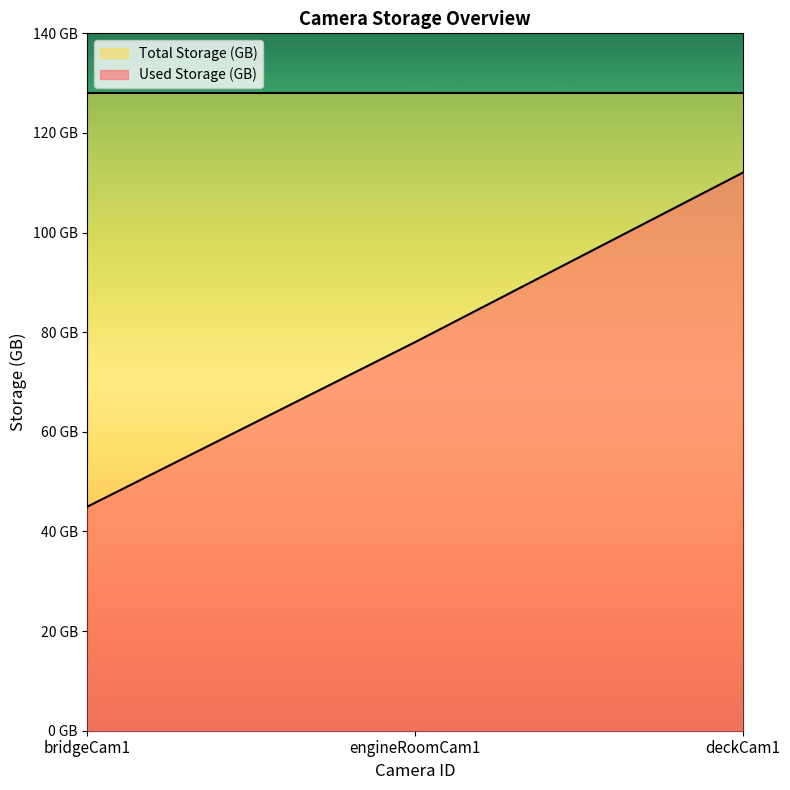

Approximately how many times larger is the value at bridgeCam1 compared to engineRoomCam1?

0.6